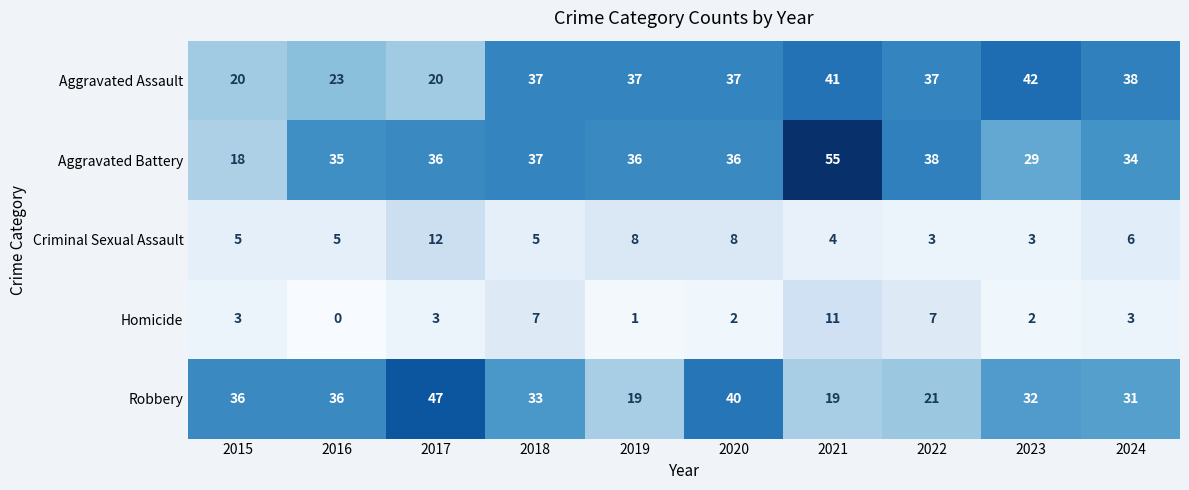

What value does the Aggravated Battery series have at 2020?

36